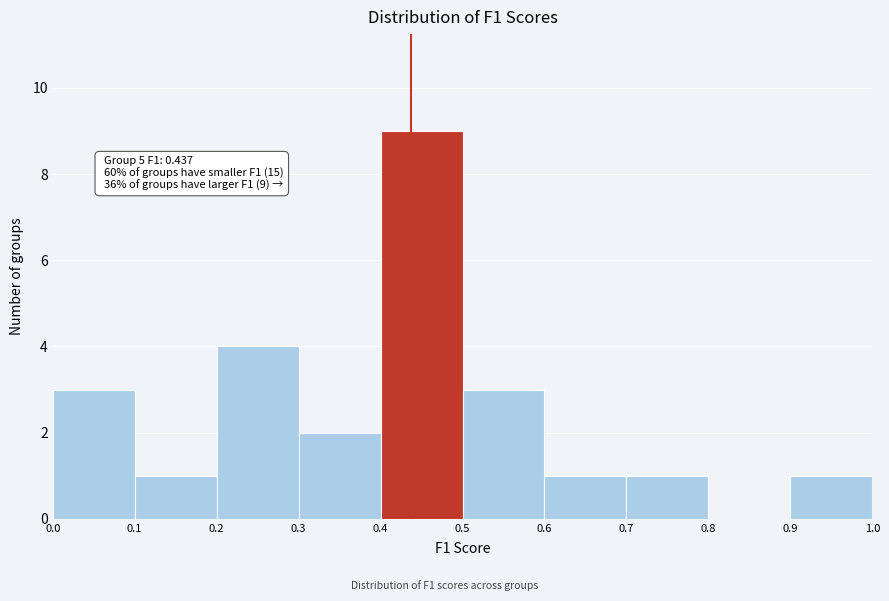

Over which range of the x-axis is the bar tallest?

0.4 to 0.5